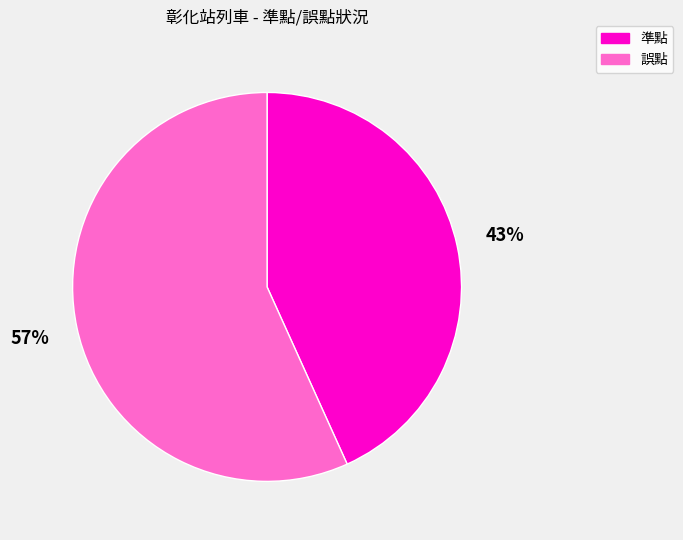

Which slice is the smallest?

準點